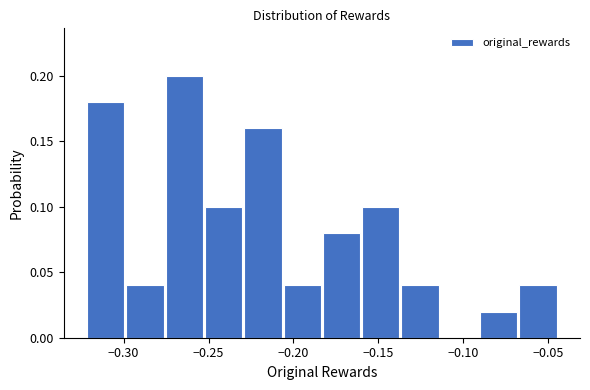

Reading left to right, transcribe this chart: for each bar, give the range it covers on the x-axis and its height. Neither the bar edges nor the heights are printed on the chart, so give them approximately, as read against the axes.

-0.320 to -0.300: 0.18
-0.300 to -0.275: 0.04
-0.275 to -0.255: 0.20
-0.255 to -0.230: 0.10
-0.230 to -0.205: 0.16
-0.205 to -0.185: 0.04
-0.185 to -0.160: 0.08
-0.160 to -0.135: 0.10
-0.135 to -0.115: 0.04
-0.115 to -0.090: 0
-0.090 to -0.070: 0.02
-0.070 to -0.045: 0.04